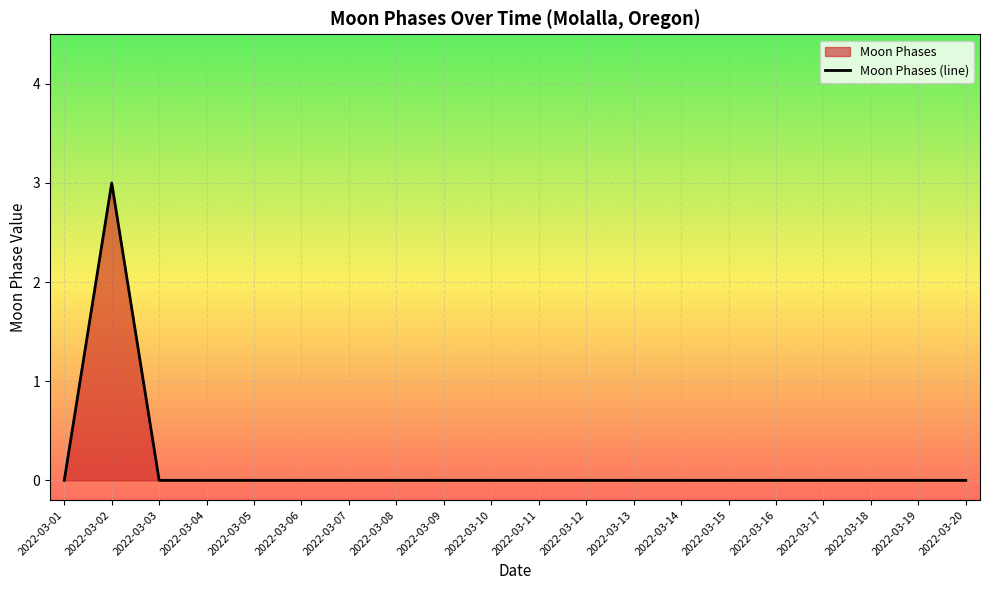

What is the difference between the maximum and second lowest values?

3